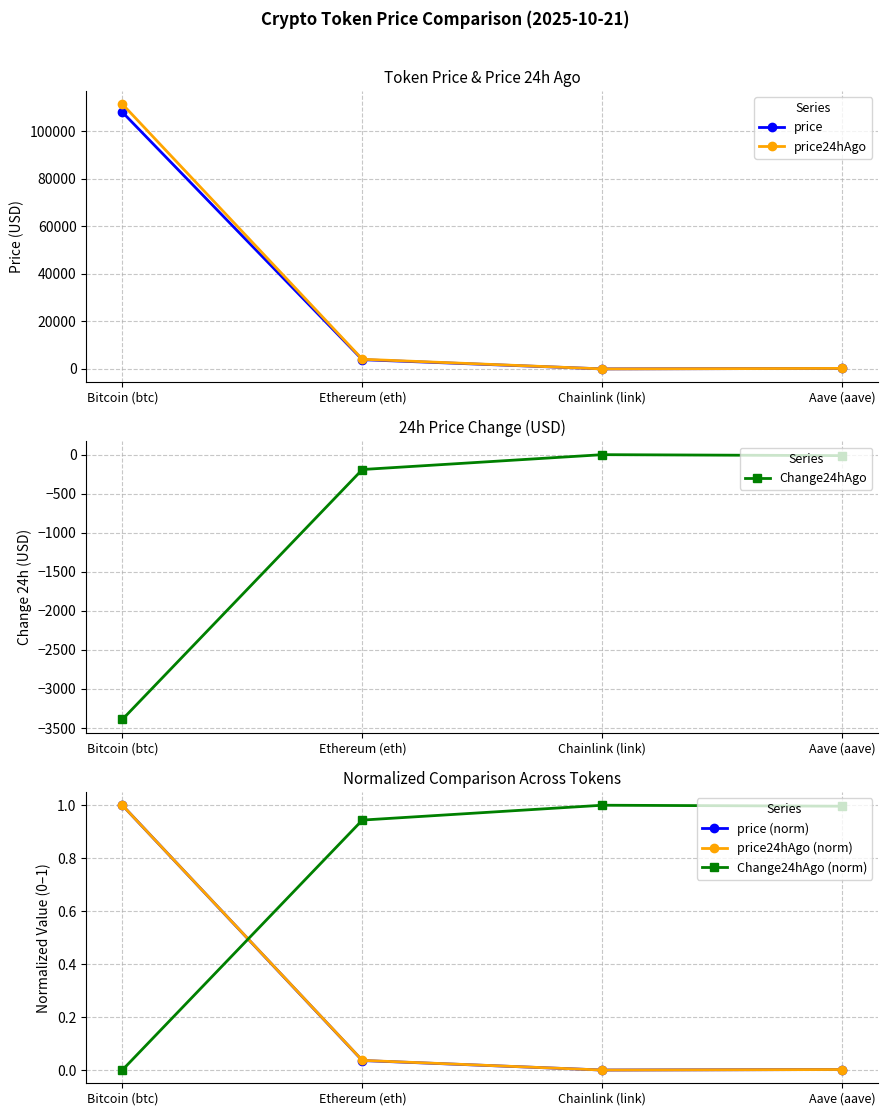

Is the value of Change24hAgo (norm) at Bitcoin (btc) greater than the value of price at Ethereum (eth)?

No